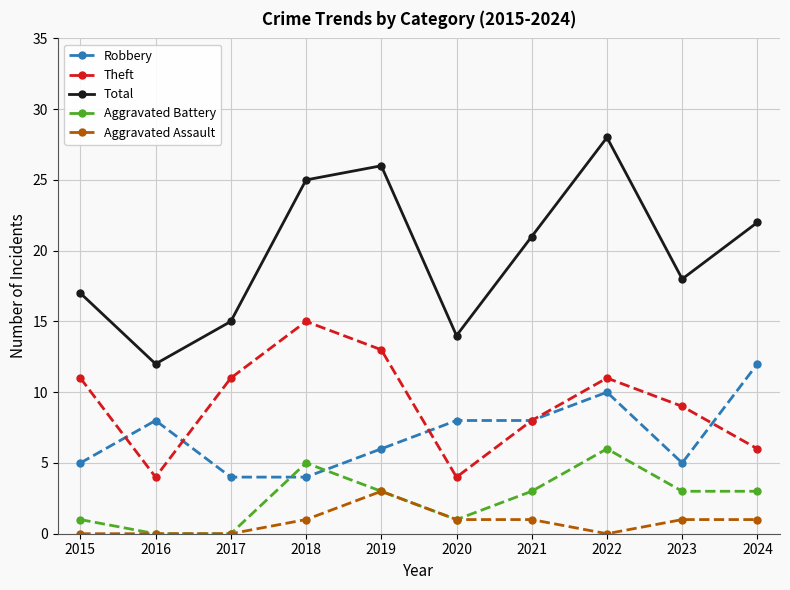

In Total, how many points are higher than both neighbors (excluding endpoints)?

2